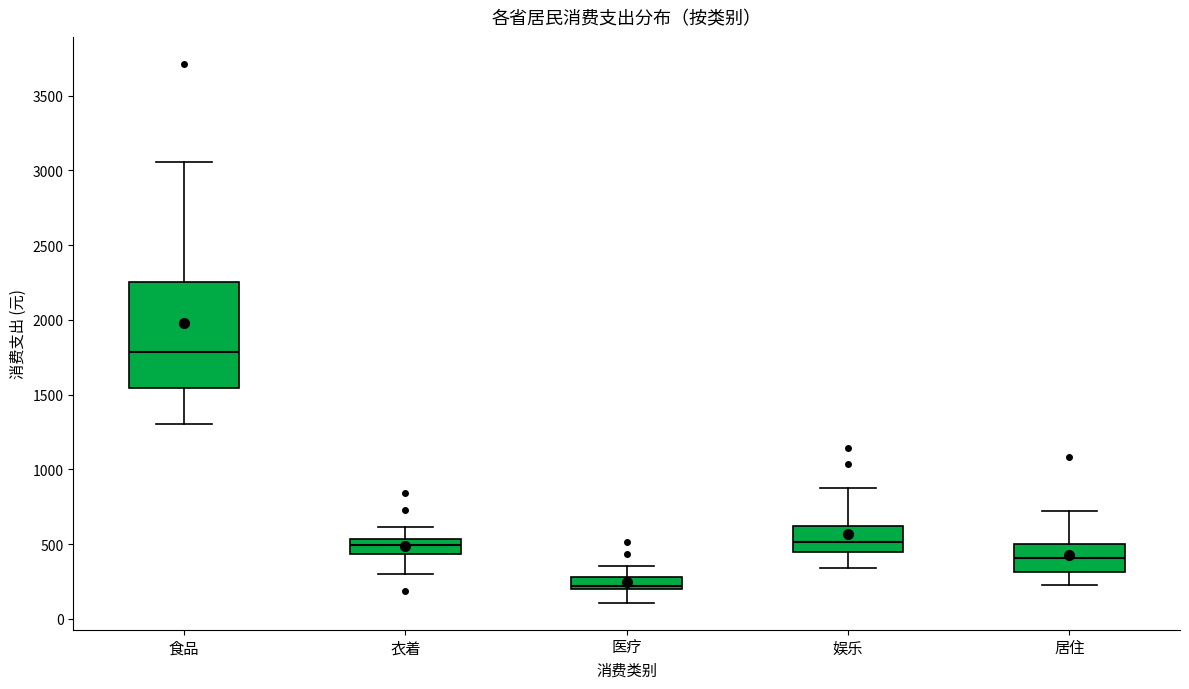

Which box is the tallest, from its lower edge to its upper edge?

食品